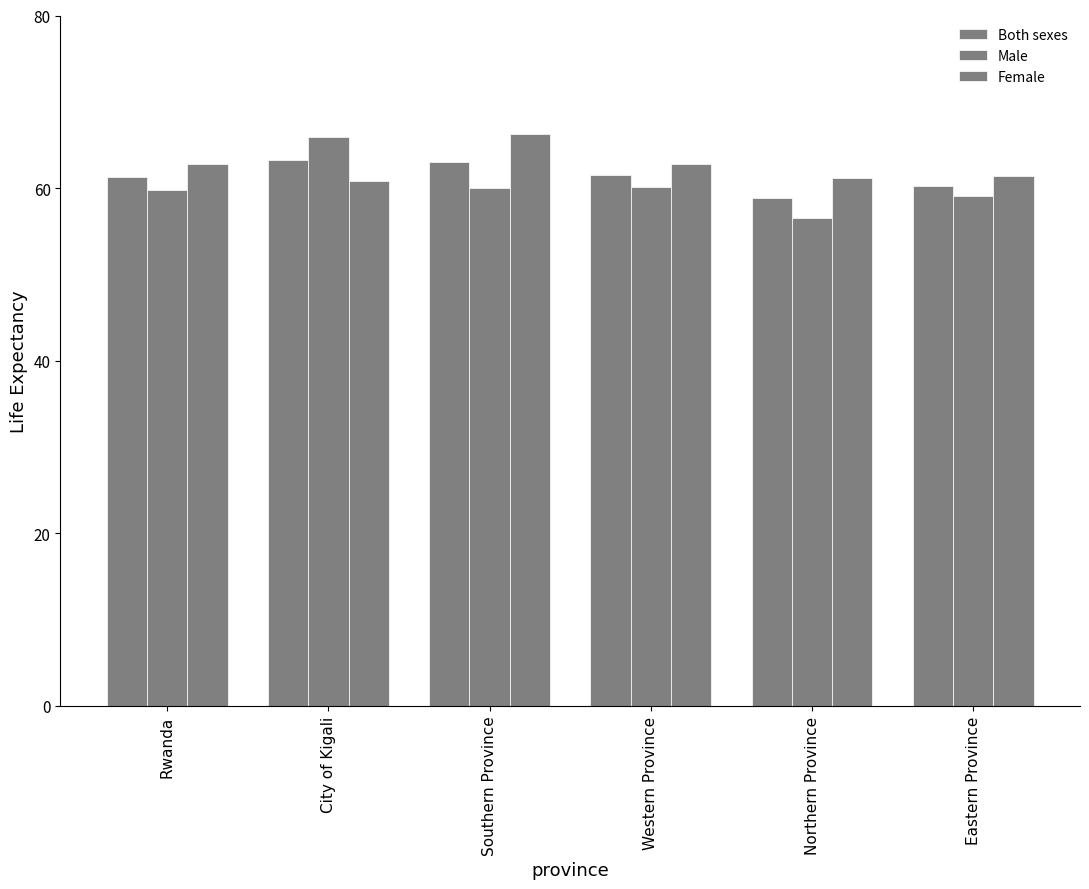

Between Rwanda and Eastern Province, which series saw the biggest shift?

Female